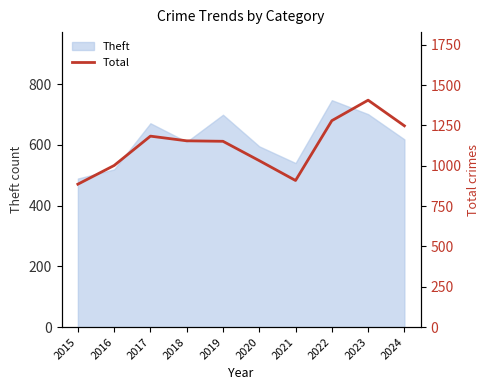

True or false: Theft has a value of 242 at 2023.

False